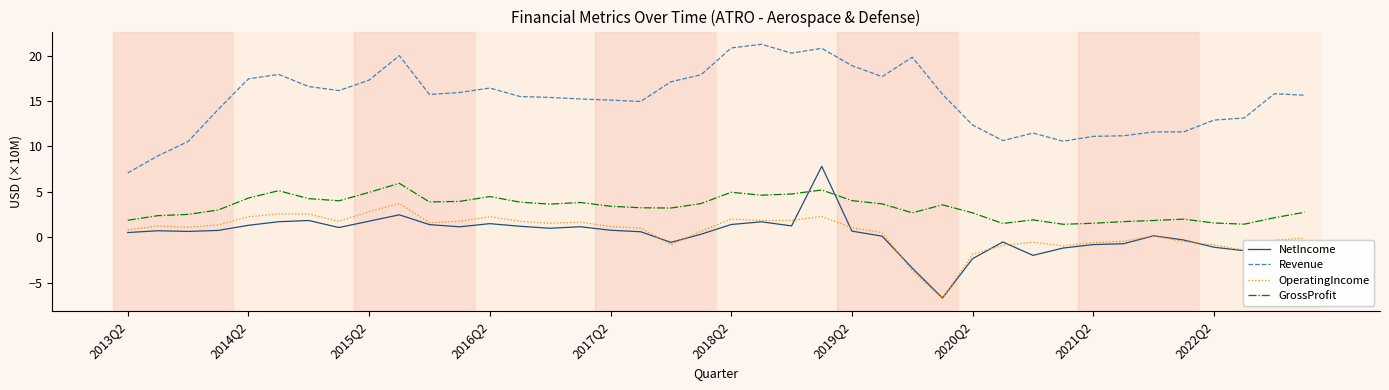

Which series has the largest total across all categories?

Revenue